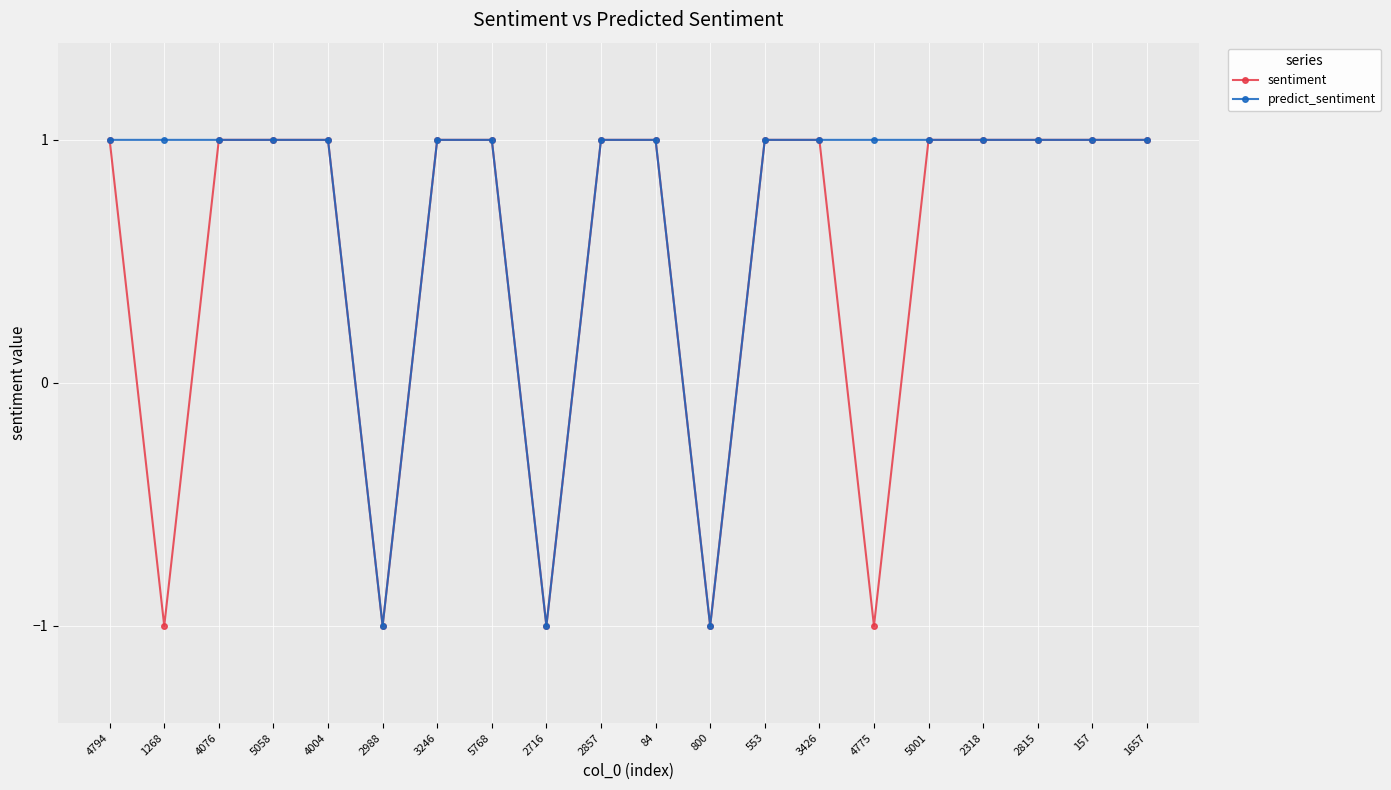

What is the value of the predict_sentiment point at the 3rd from the left?

1